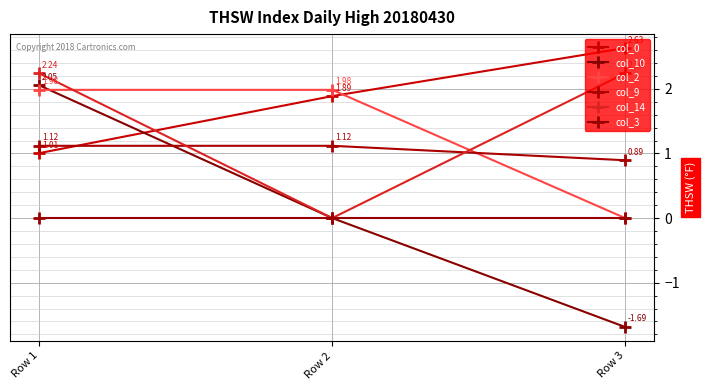

Does the chart have visible grid lines?

Yes